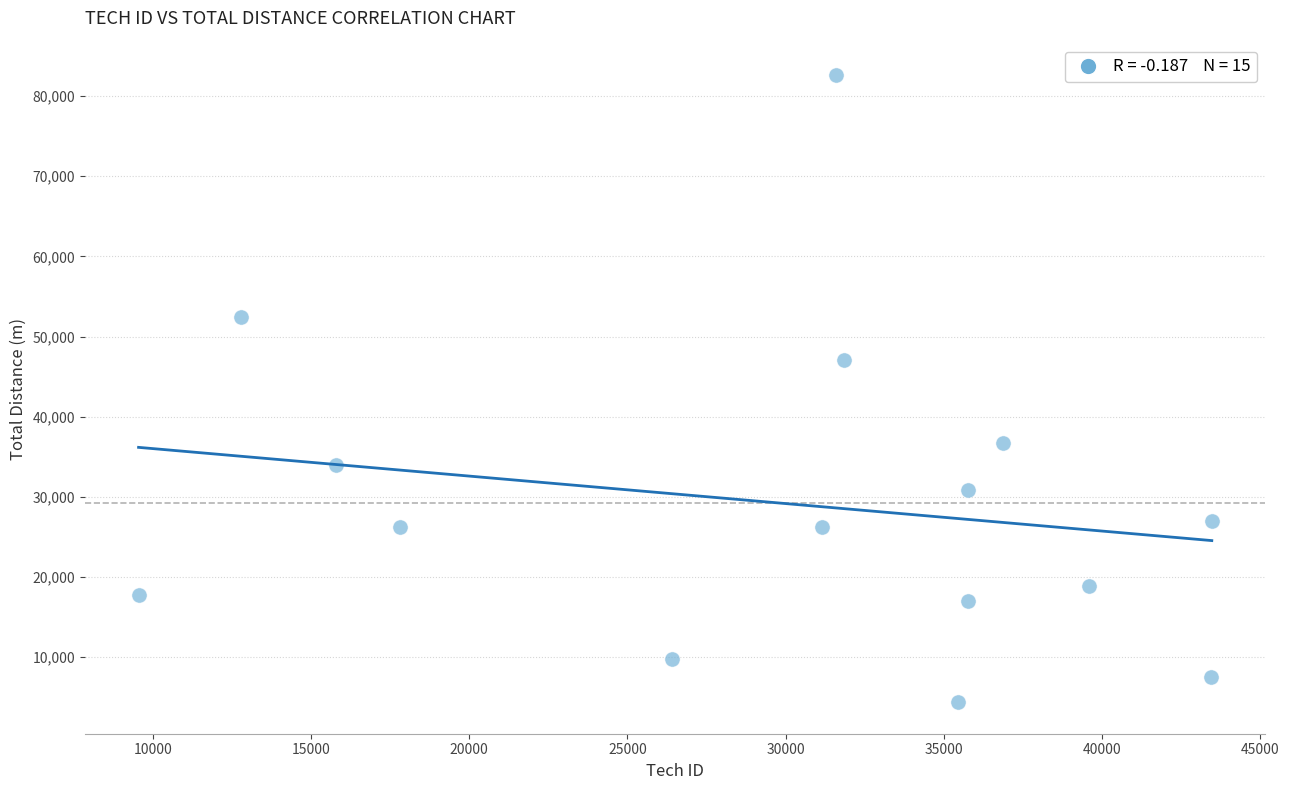

What is the range of Y values (max minus min)?

78289